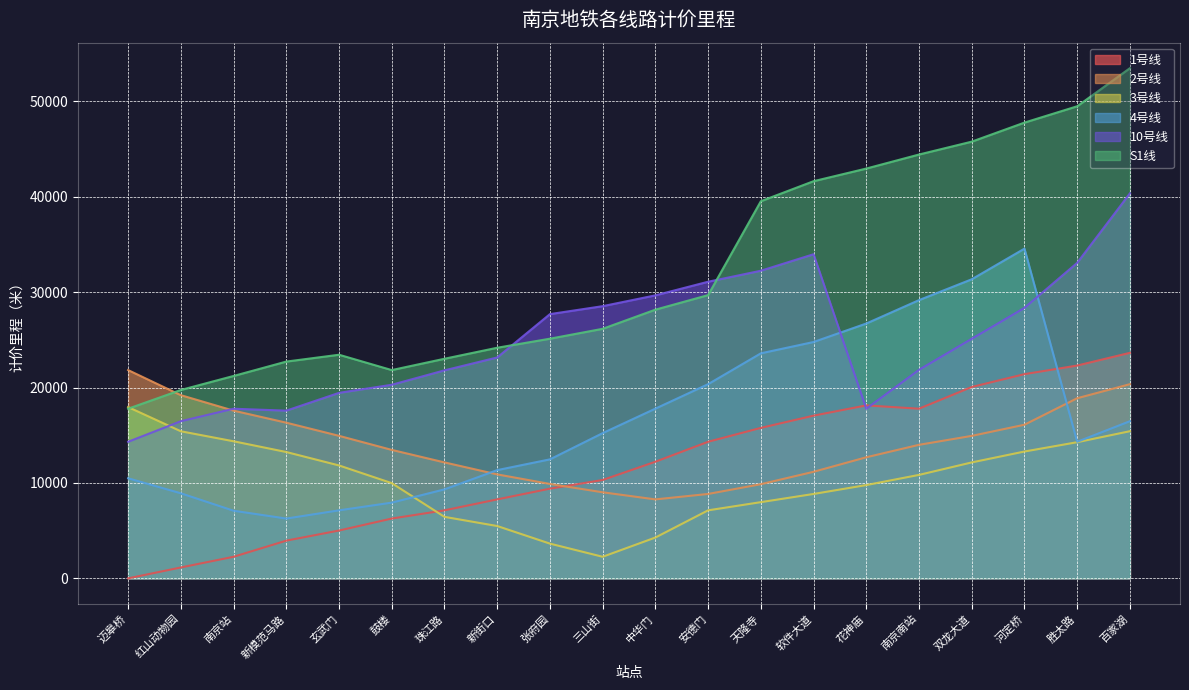

Rank the categories by 3号线 value from lowest to highest.

三山街, 张府园, 中华门, 新街口, 珠江路, 安德门, 天隆寺, 软件大道, 花神庙, 鼓楼, 南京南站, 玄武门, 双龙大道, 新模范马路, 河定桥, 胜太路, 南京站, 红山动物园, 百家湖, 迈皋桥